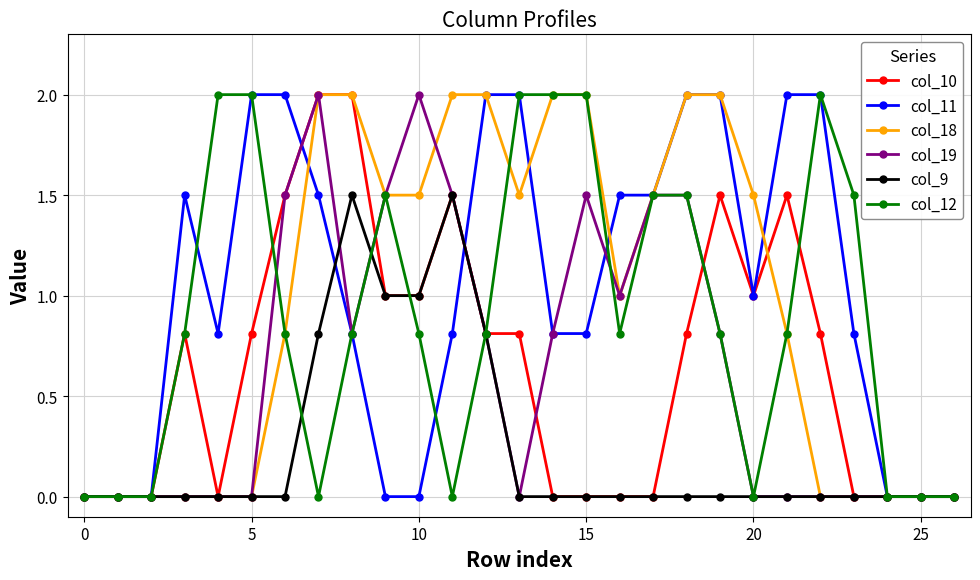

True or false: col_10 and col_12 intersect in this chart.

True